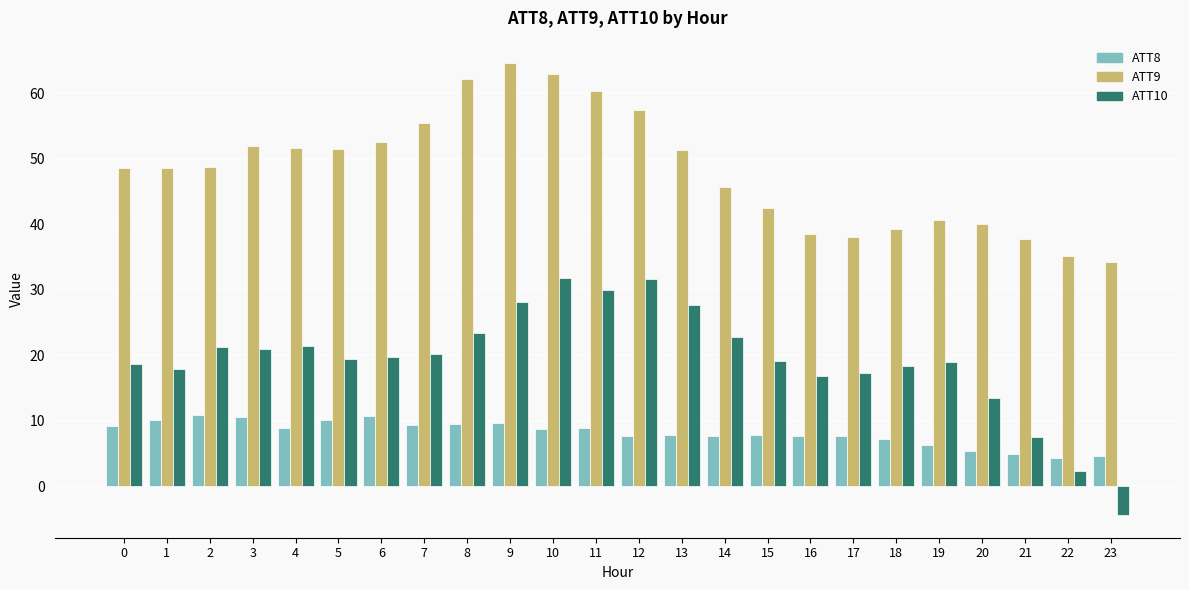

List the series in order of their overall mean, lowest first.

ATT8, ATT10, ATT9